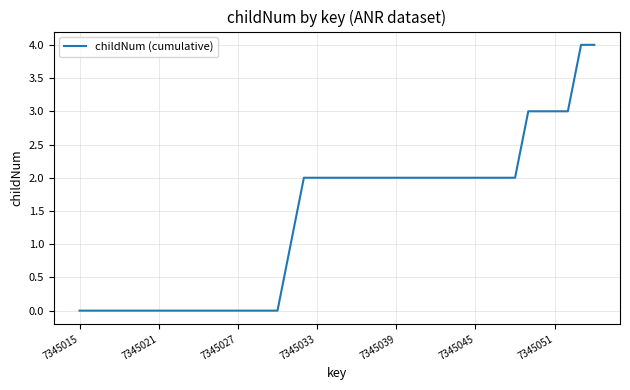

What is the maximum value shown in the chart?

4